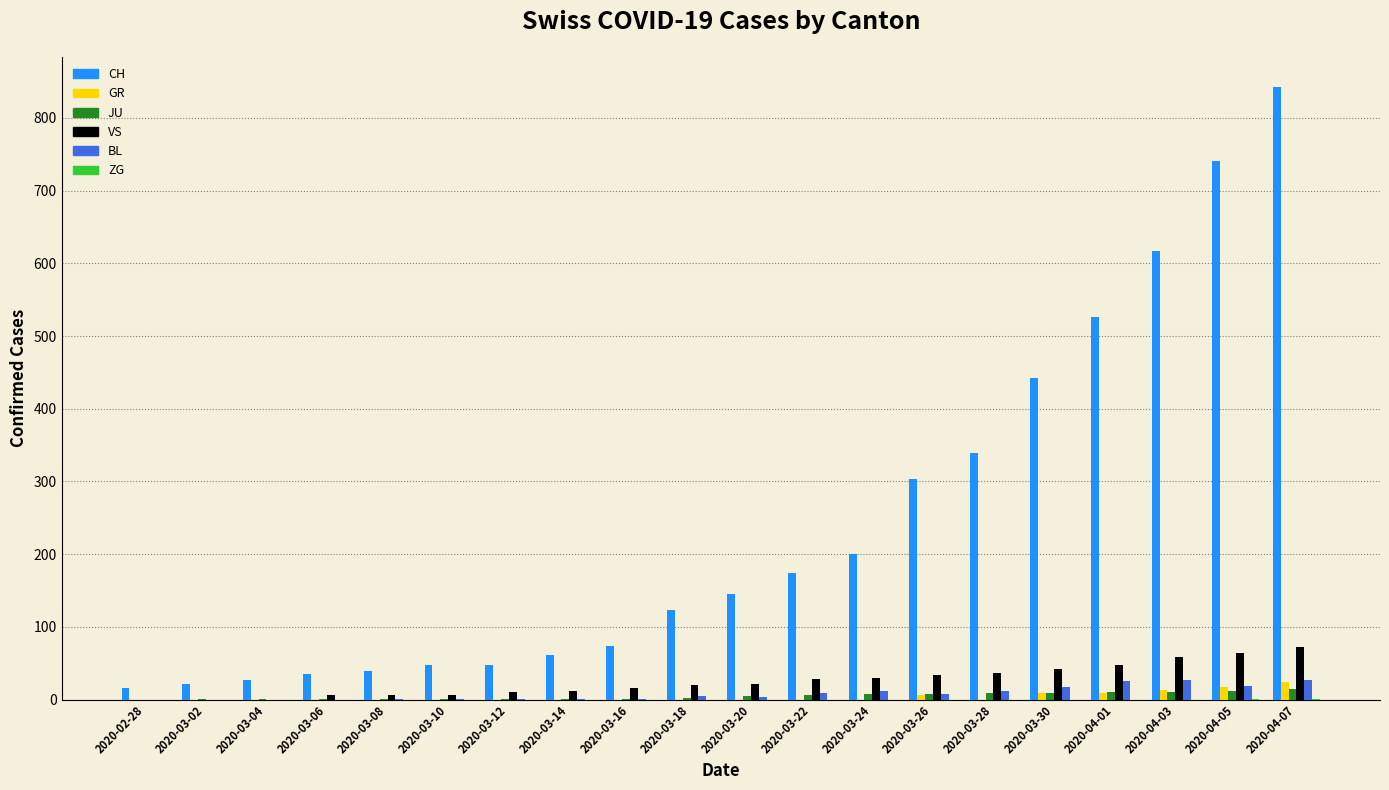

The GR series shows 0 at 2020-03-08. True or false?

True